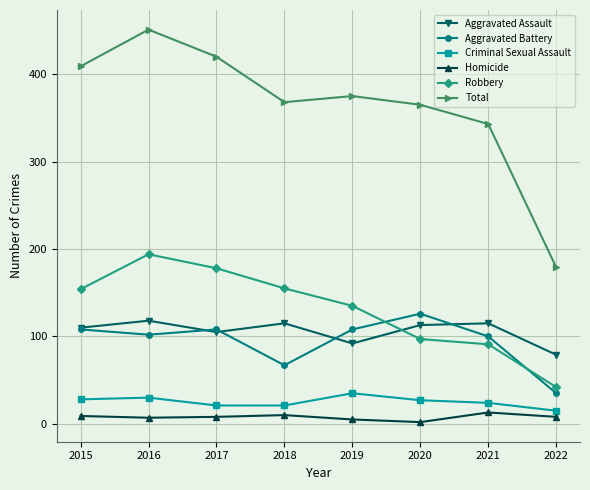

What is the value of the Criminal Sexual Assault point at the 4th from the left?

21